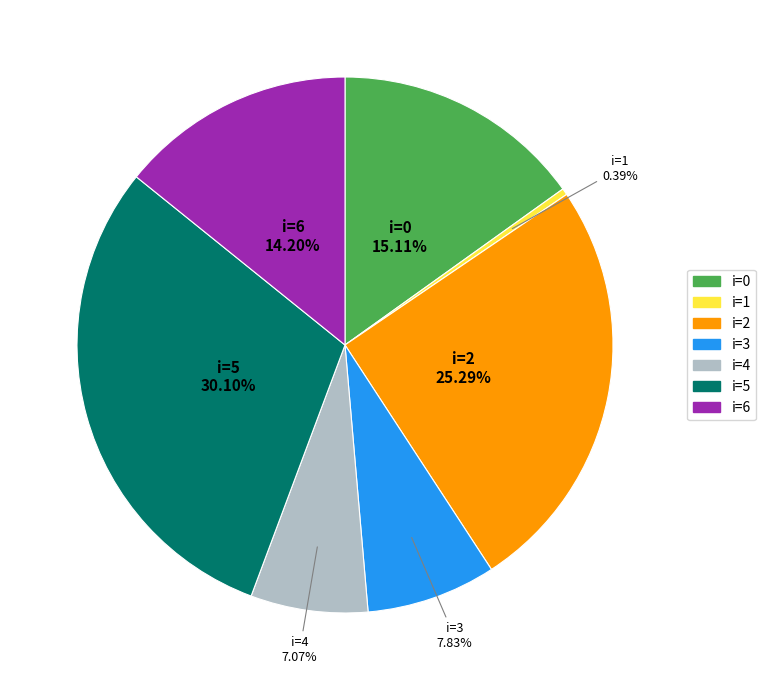

Is there a majority slice in this chart?

No